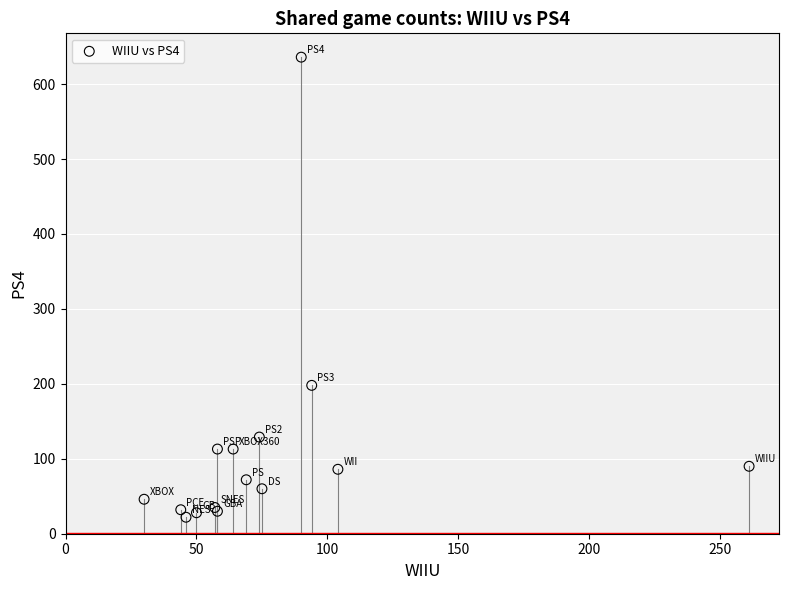

What Y value in the scatter plot is closest to 329?

198